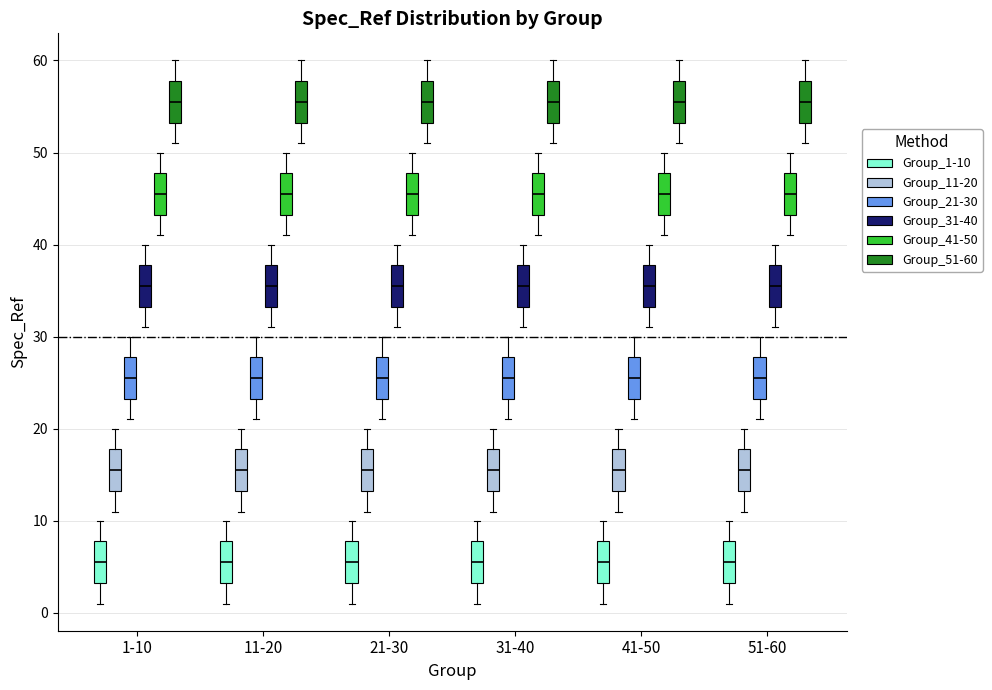

Where does the upper whisker of the box for 41-50 (Group_21-30) end on the y-axis? The values are not printed on the chart, so give them approximately, as read against the axis.

30